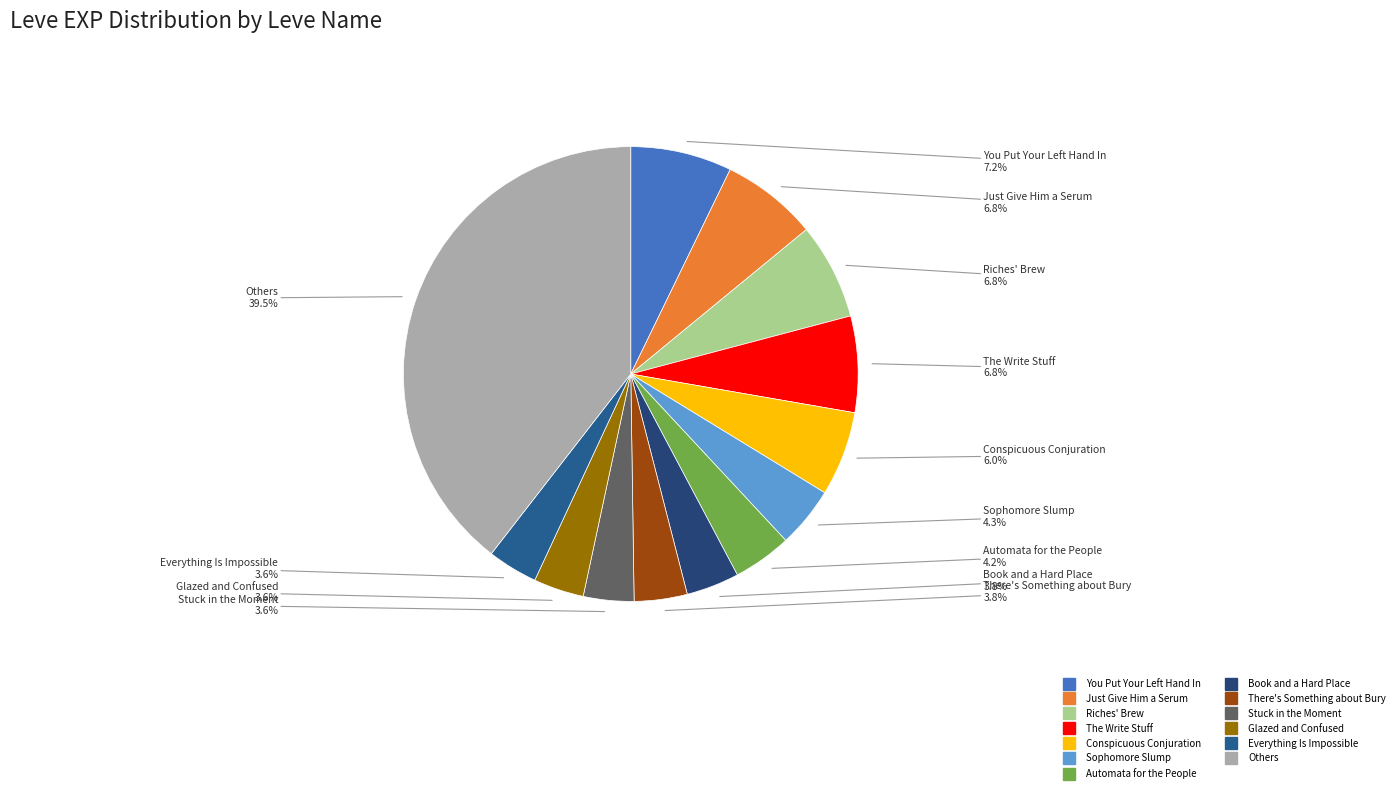

How many slices are in this pie chart?

13